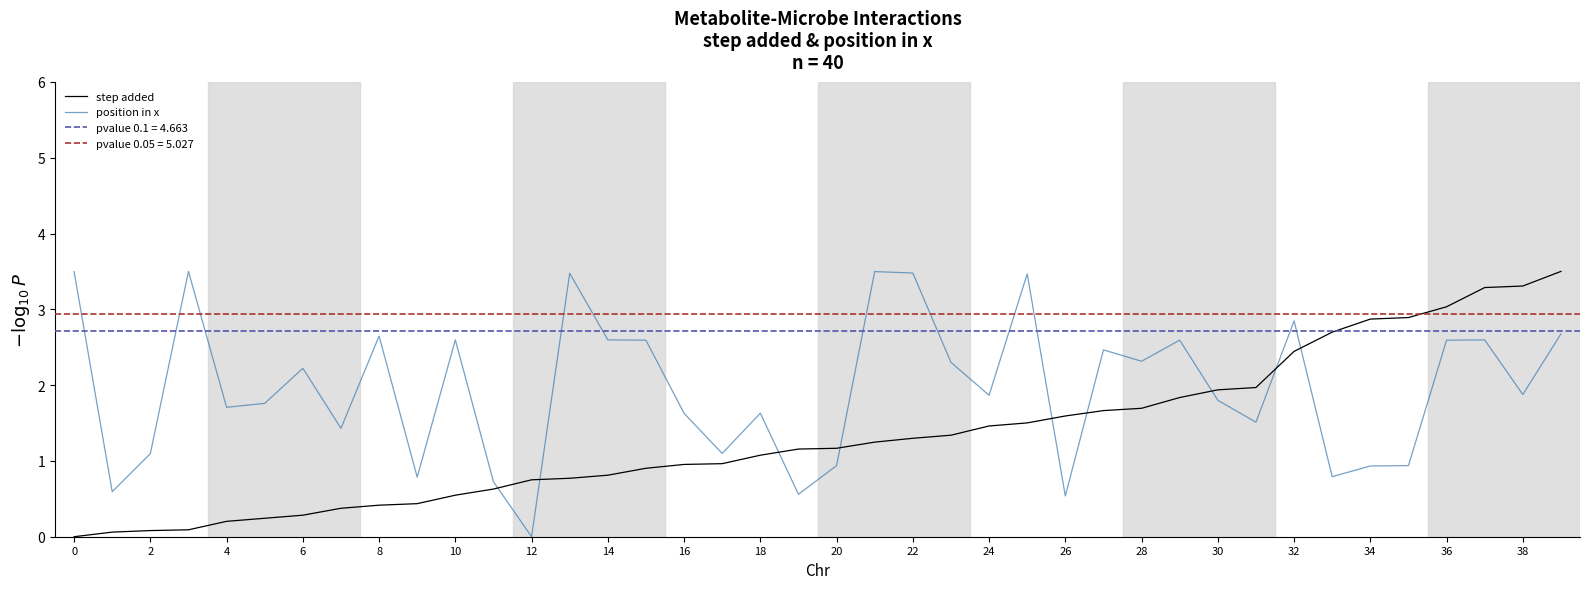

Is it true that step added equals 3.0 at 36?

True